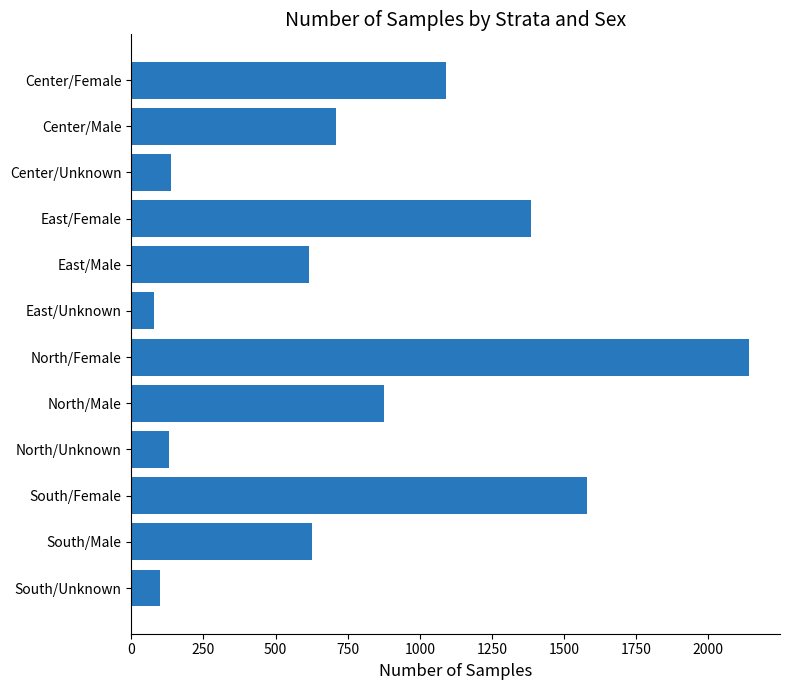

Is it true that the value at South/Female is 2158?

False